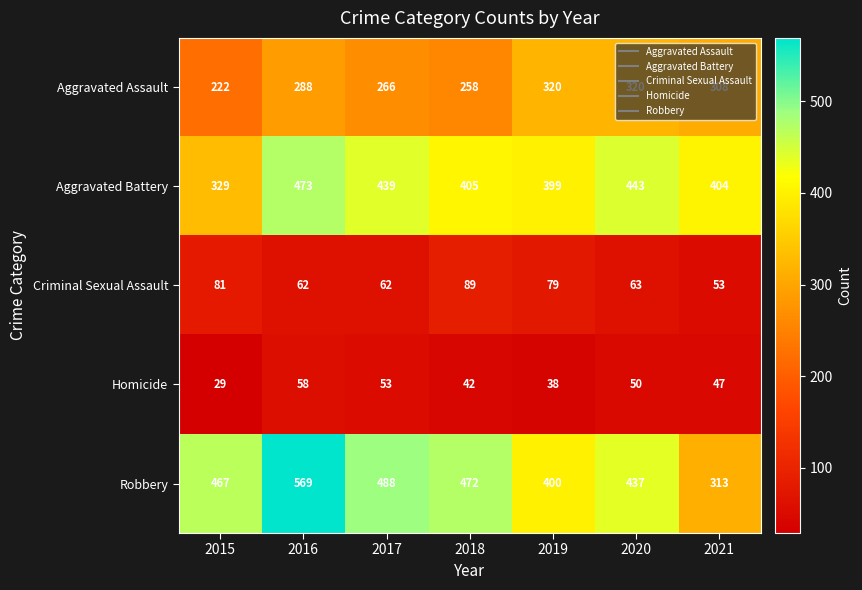

What is the spread (max minus min) of values at 2020?

393